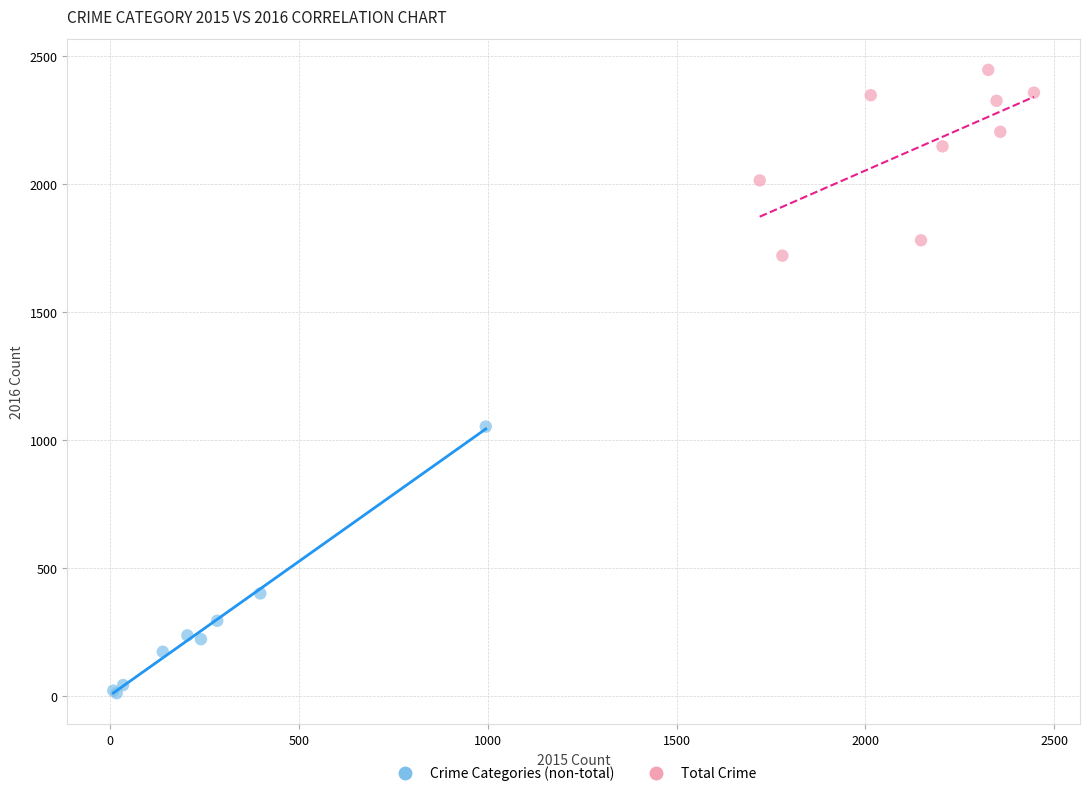

Which series reaches the minimum Y coordinate?

Crime Categories (non-total)